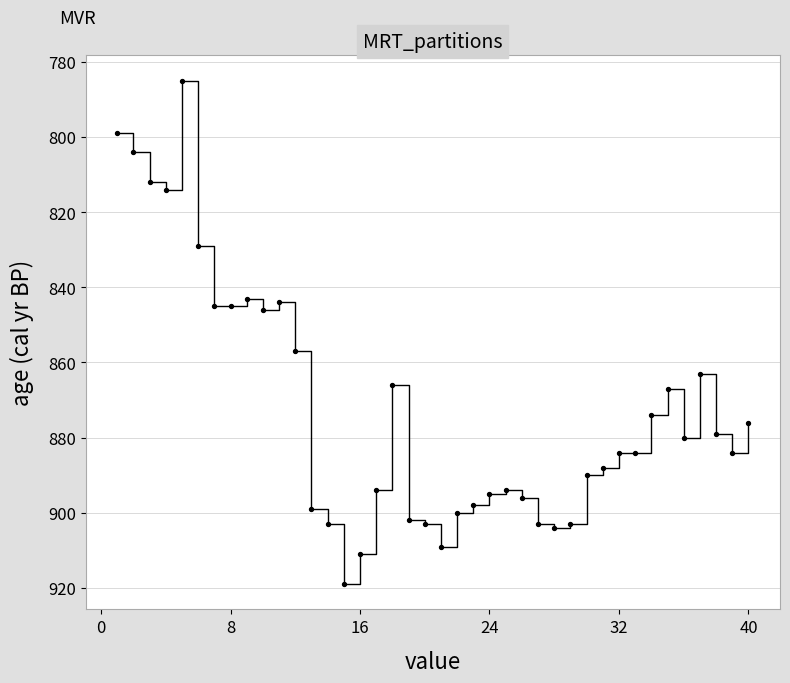

What is the smallest value displayed?

785